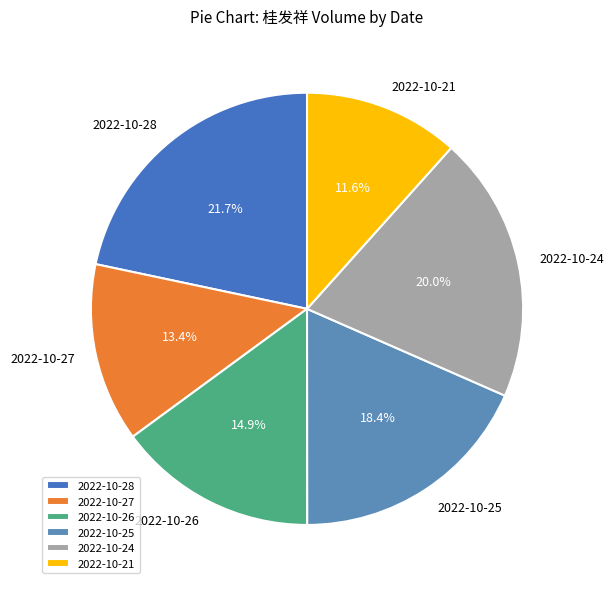

Is it true that 2022-10-21 is 23% of the pie?

False